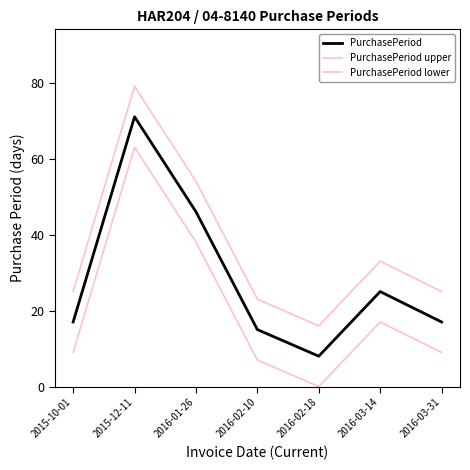

How many distinct data groups are displayed?

3